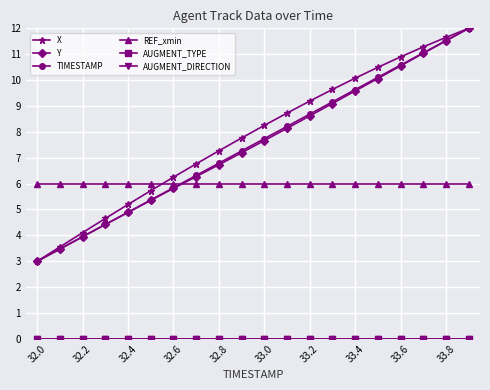

Does the chart have visible grid lines?

Yes